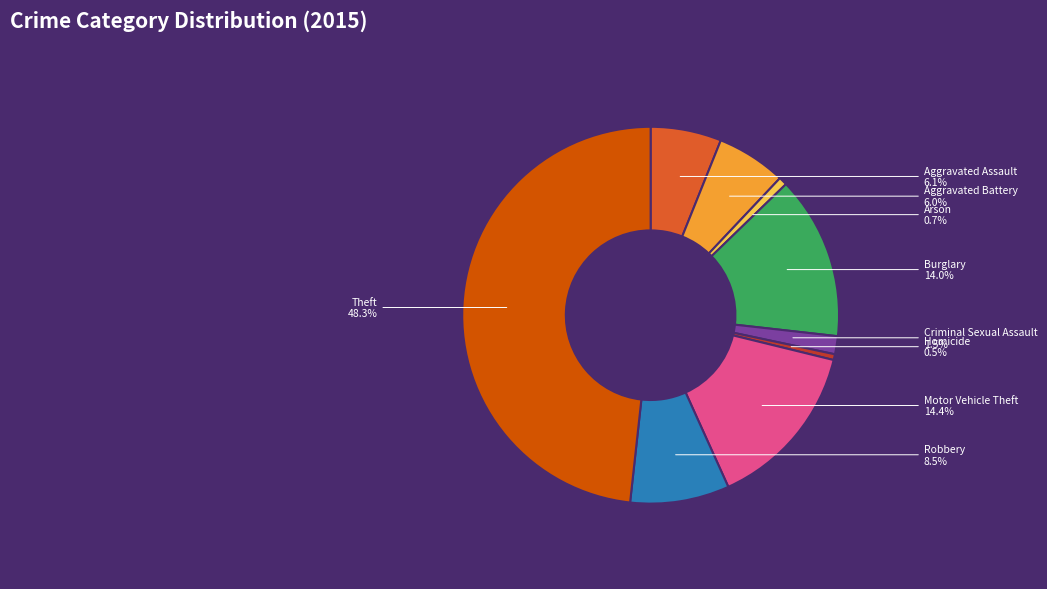

What is the largest slice in the pie chart?

Theft